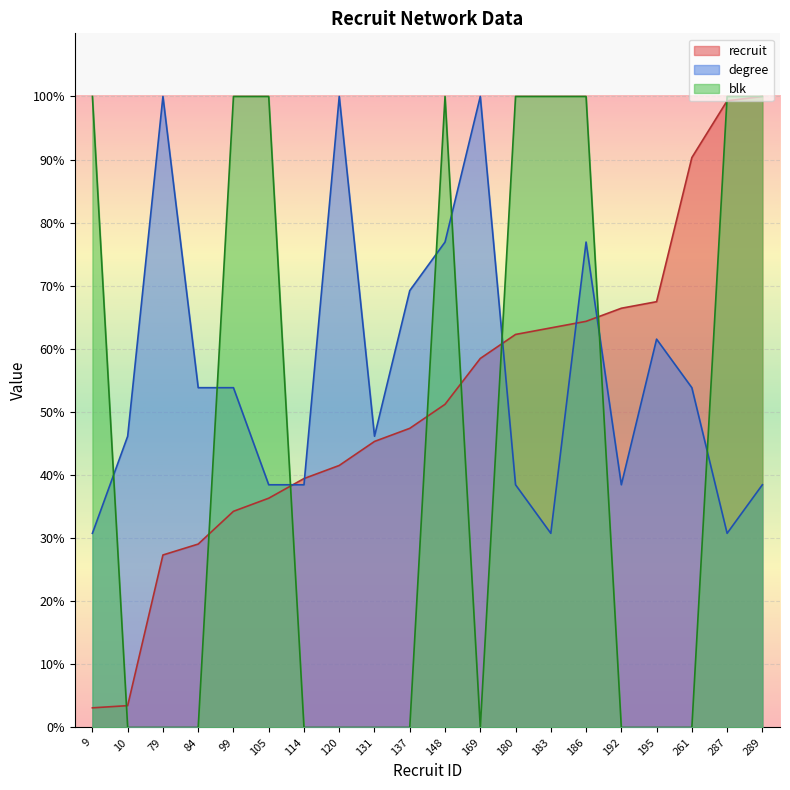

How many lines are shown in the chart?

3